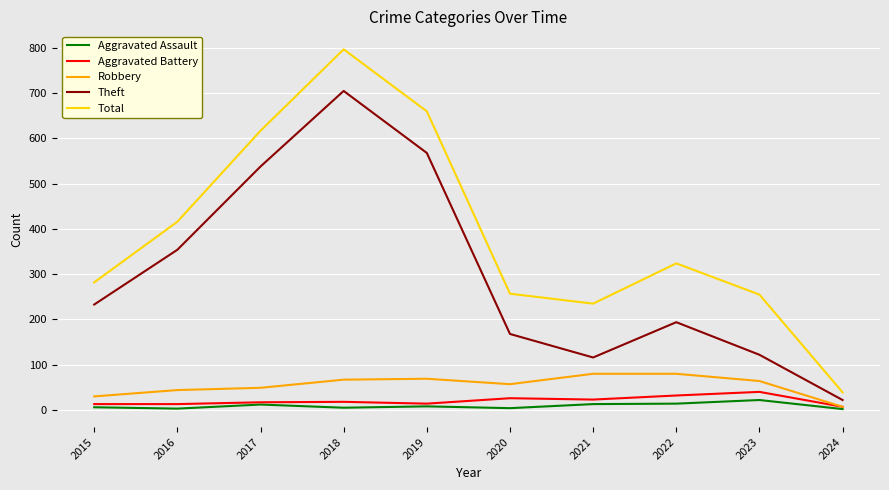

What are all the series names shown in the legend?

Aggravated Assault, Aggravated Battery, Robbery, Theft, Total